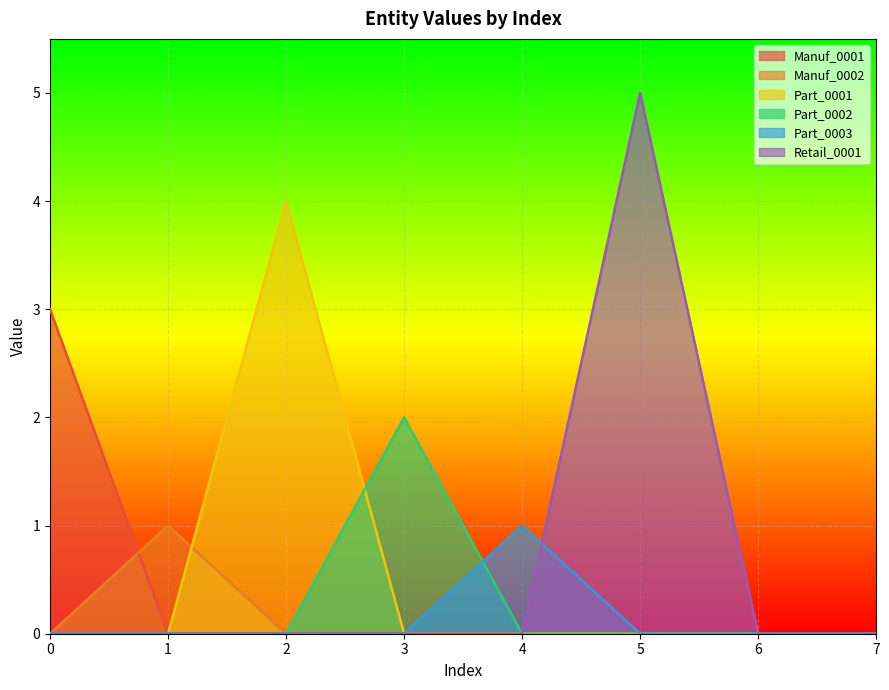

Between 0 and 7, which series saw the biggest shift?

Manuf_0001